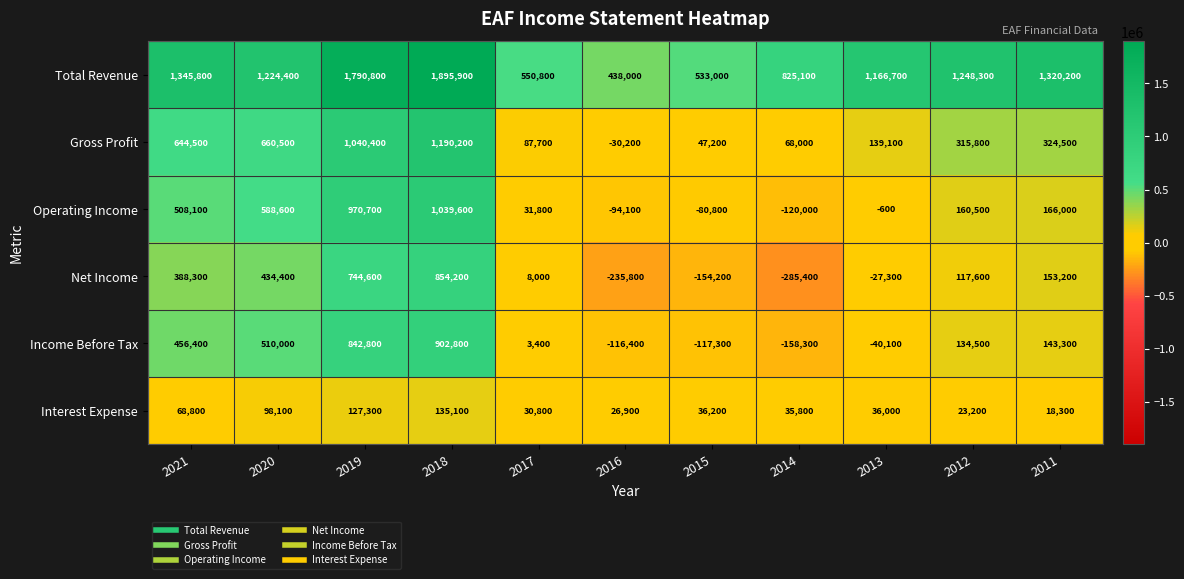

What is the smallest value displayed?

-285400